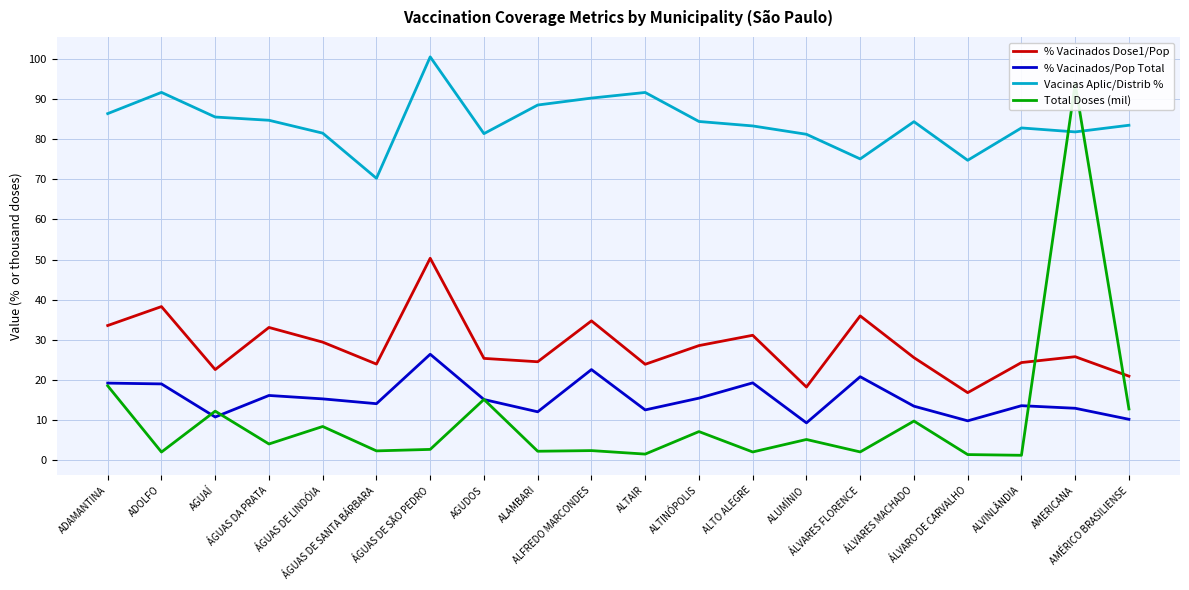

What is the approximate value of % Vacinados/Pop Total at ALVINLÂNDIA?

13.6